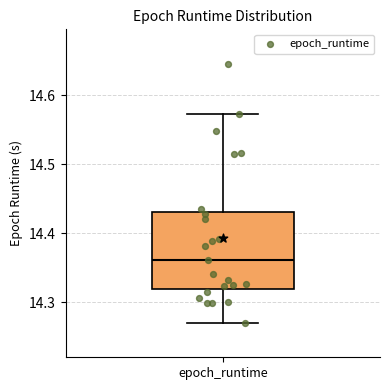

Transcribe this box plot: give where the median line is, the range the box spans, and where the two whiskers end, as read against the y-axis. The values are not printed on the chart, so give them approximately, as read against the axis.

median 14.36, box 14.32 to 14.43, whiskers 14.27 to 14.57